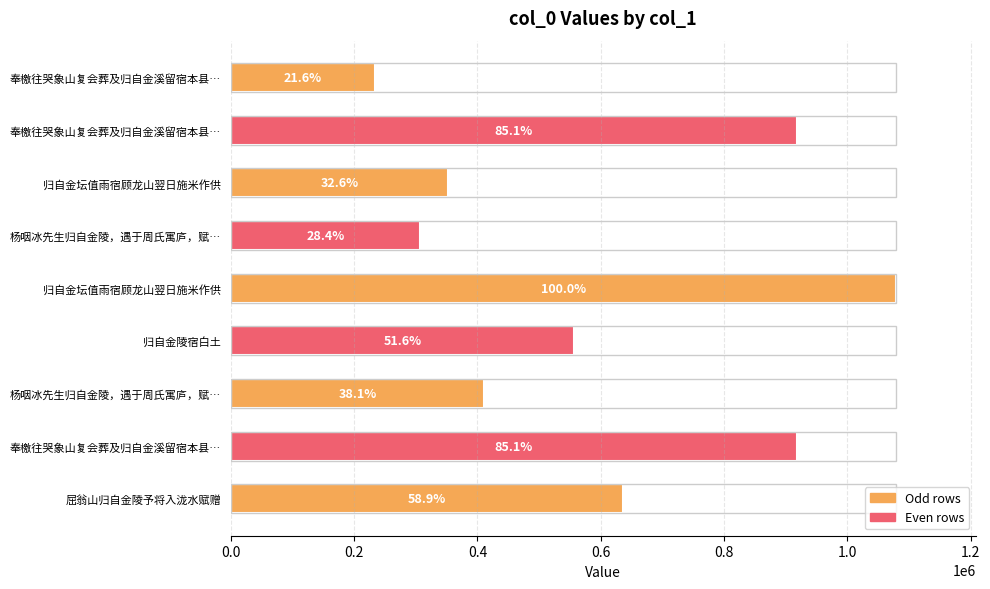

What is the average value?

601015